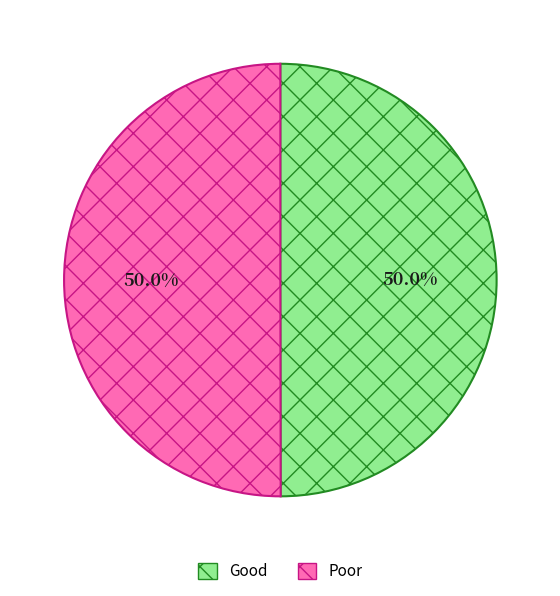

What is the ratio of the value at Good to the value at Poor?

1.0